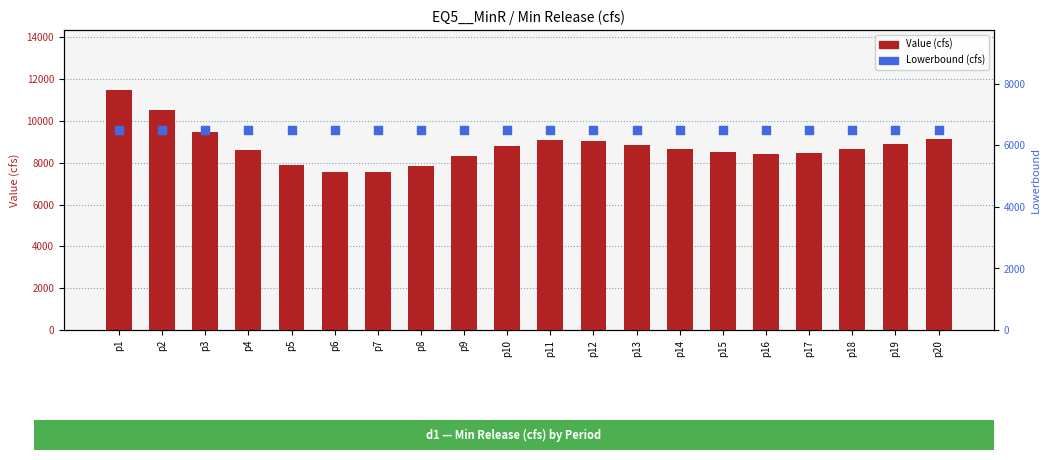

What are all the series names shown in the legend?

Value, Lowerbound